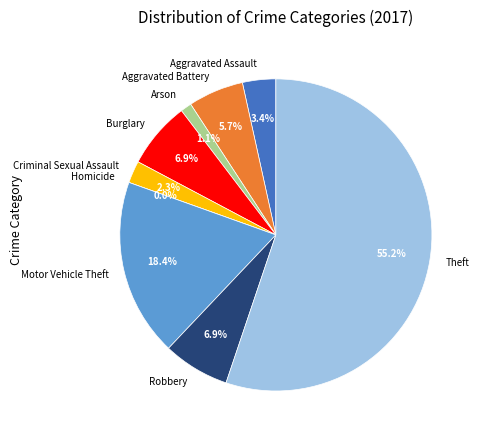

To the nearest percent, what is the difference between the largest and smallest slice percentages?

55%